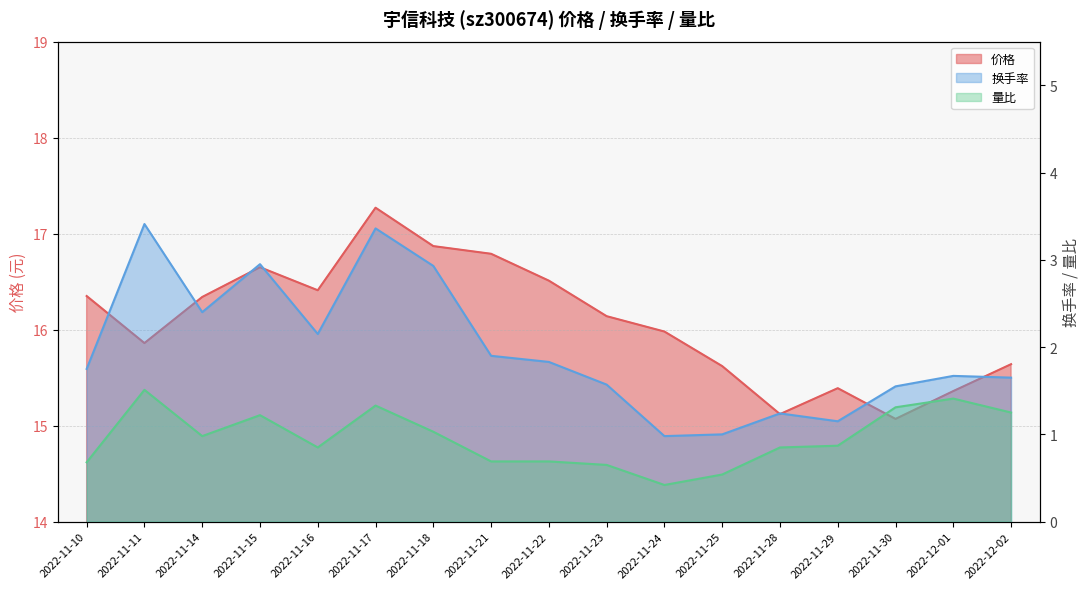

Count the number of data series in this chart.

3